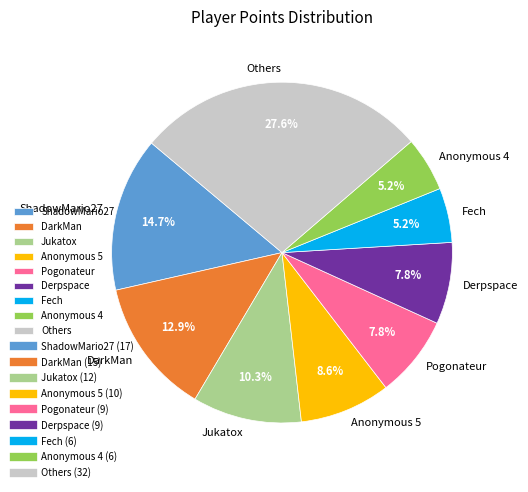

What portion of the pie excludes Derpspace?

92.2%